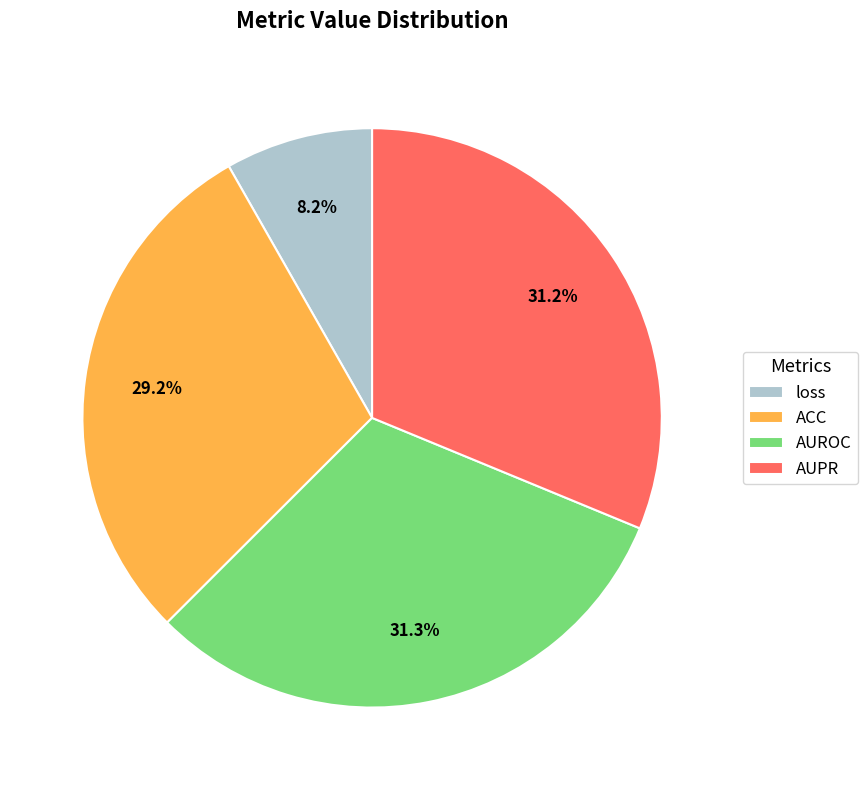

What is the smallest slice in the pie chart?

loss